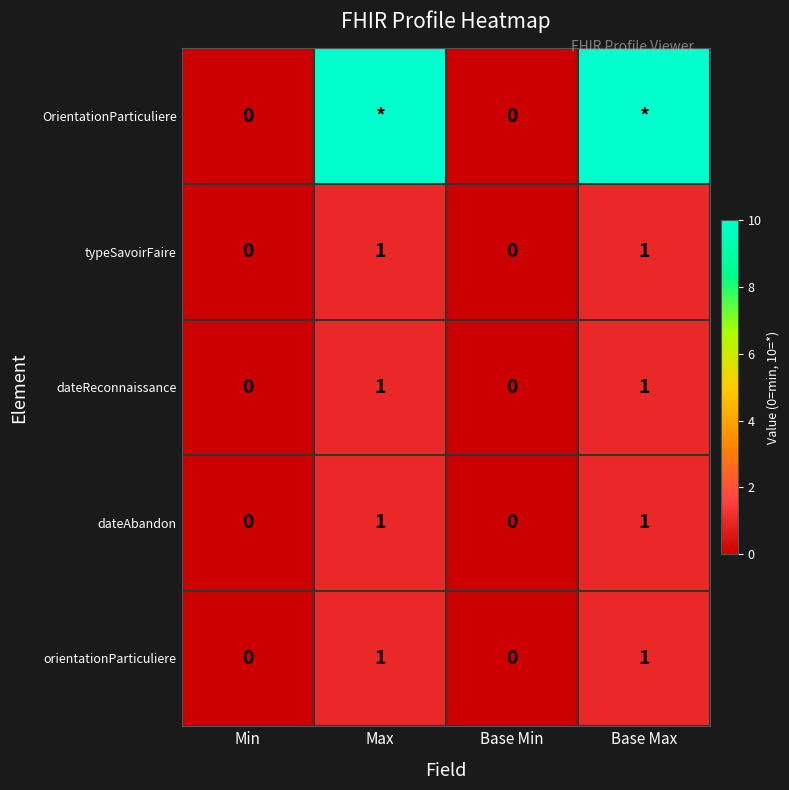

What is the difference between the maximum and minimum values in the dateReconnaissance series?

1